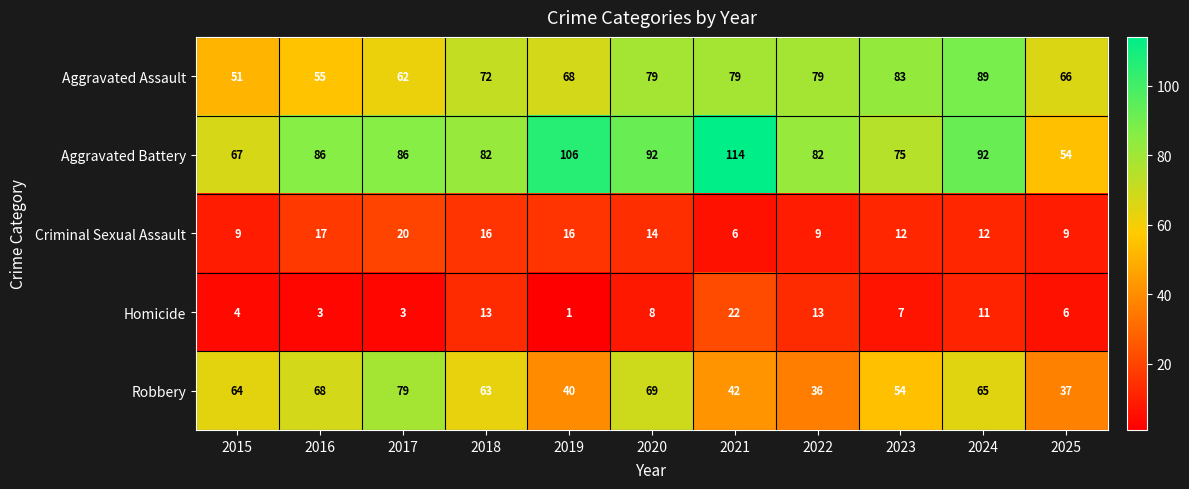

What is the sum of all Homicide values?

91